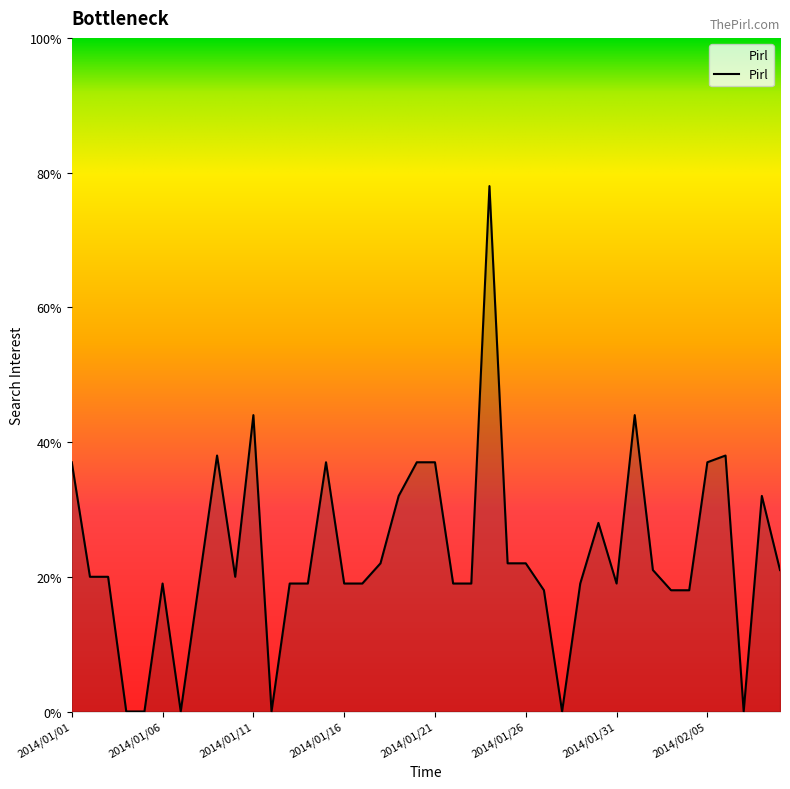

What is the difference between the maximum and minimum values?

78